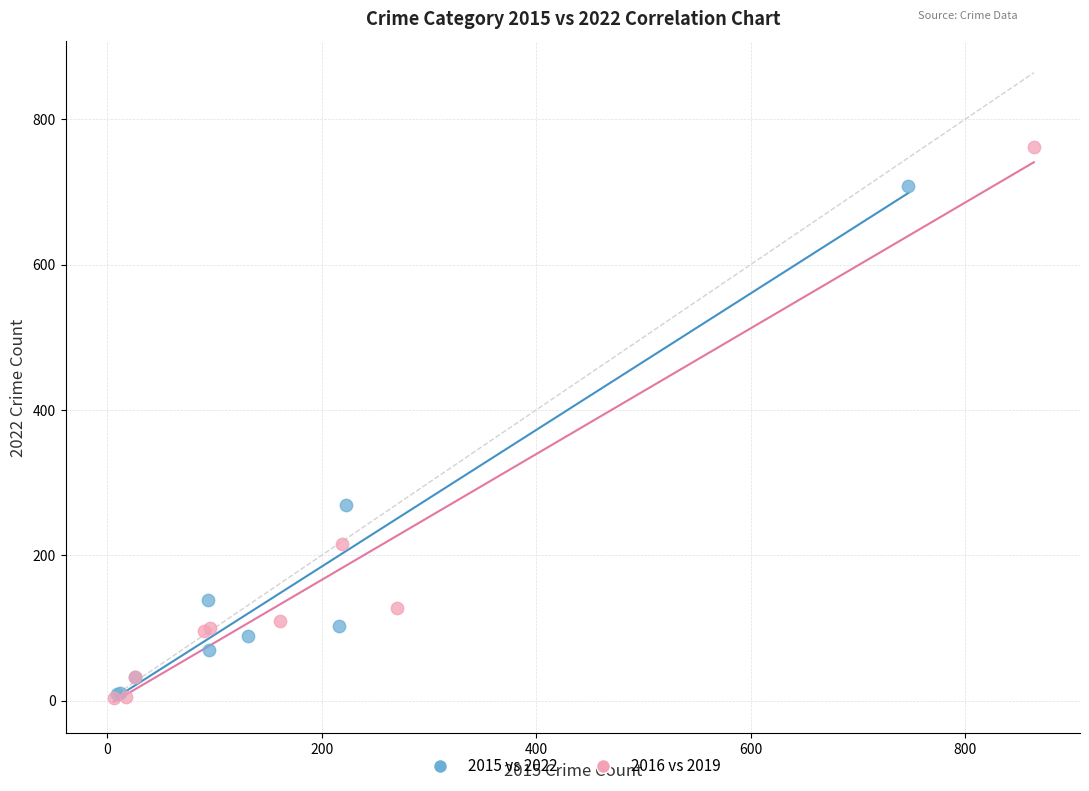

Which series has the widest spread of Y values?

2016 vs 2019